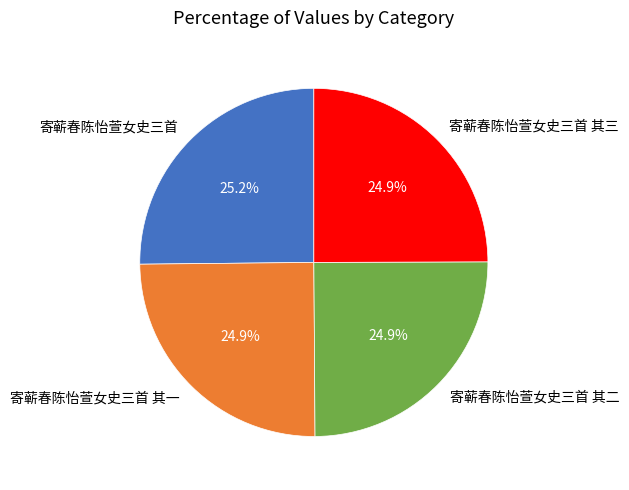

Approximately how many times larger is the value at 寄蕲春陈怡萱女史三首 compared to 寄蕲春陈怡萱女史三首 其一?

1.0